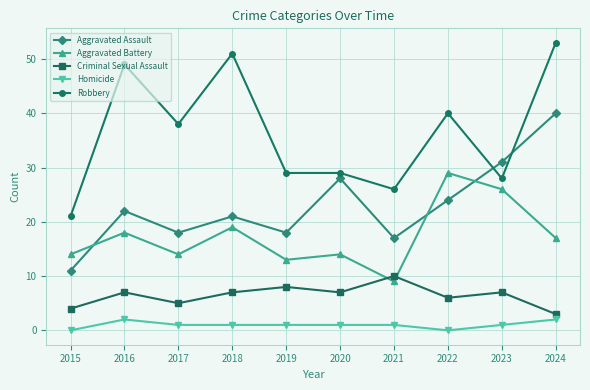

Is it true that Homicide equals 1 at 2021?

True